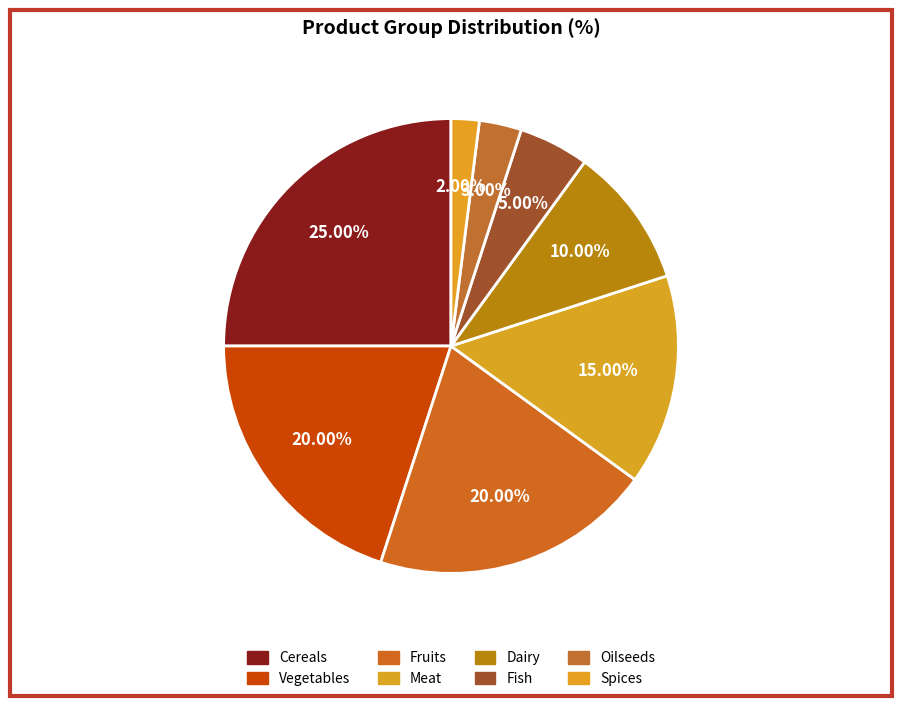

What percentage is the Fruits slice, to the nearest percent?

20%